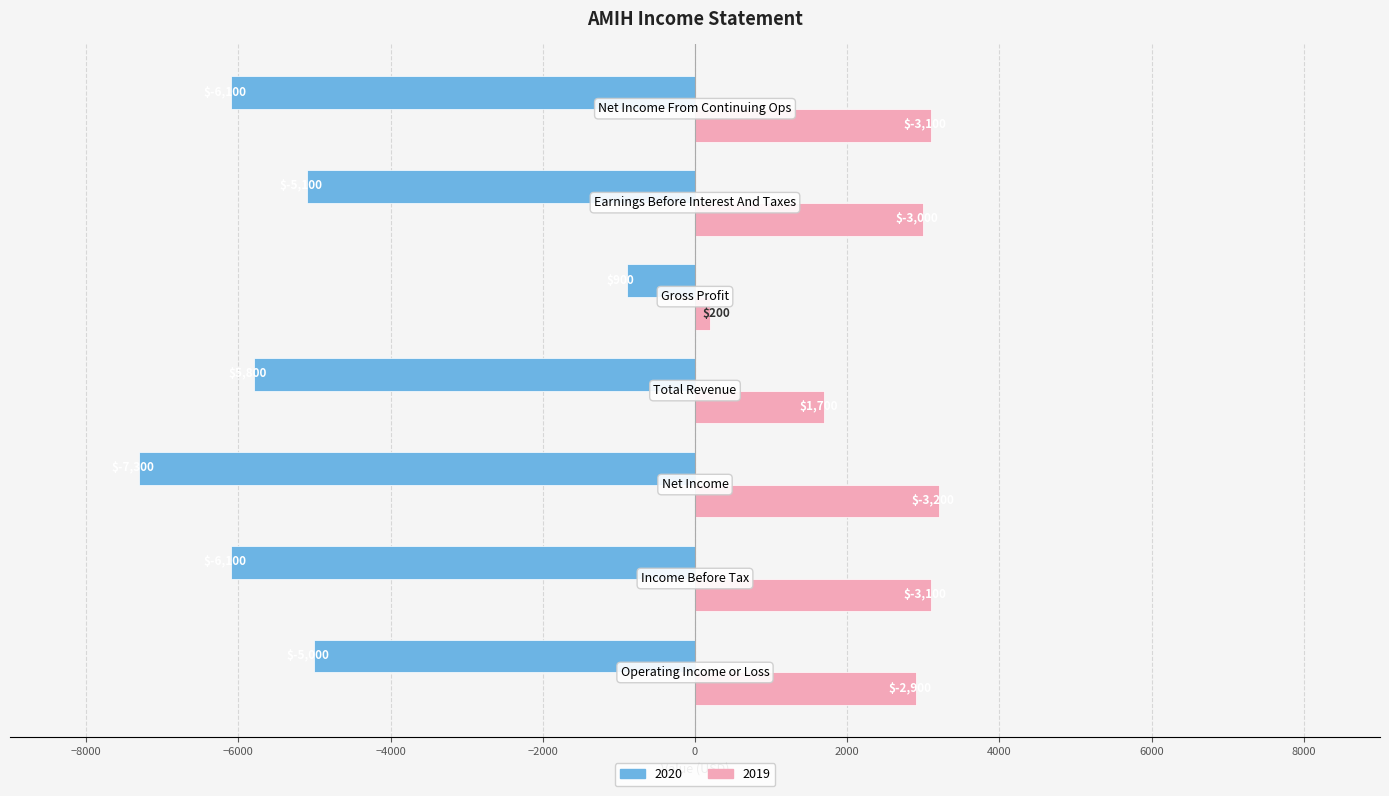

What are all the series names shown in the legend?

2020, 2019